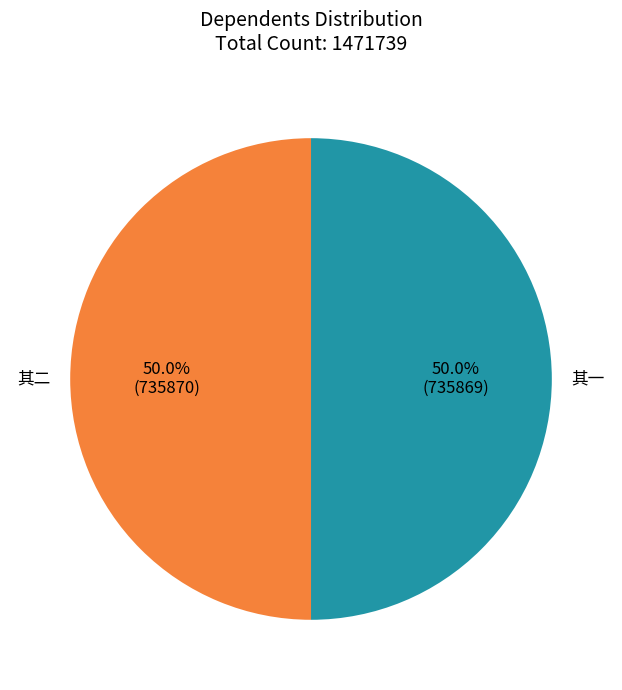

Count the number of slices in the pie.

2